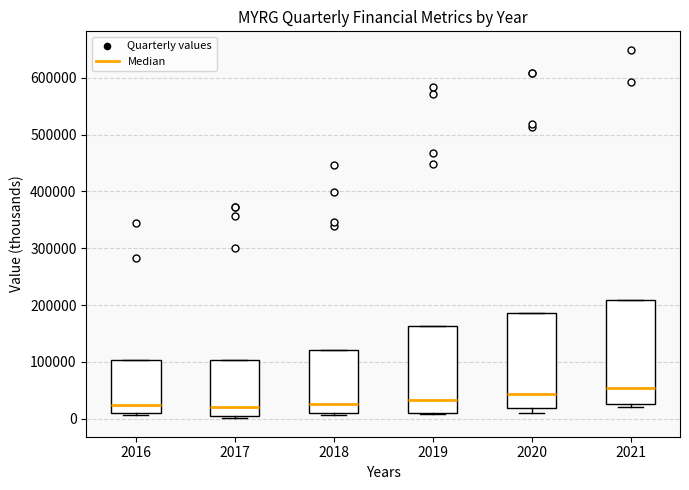

Reading left to right, transcribe this box plot: for each box, give where its median line is, the range the box spans, and where its two whiskers end, as read against the y-axis. The values are not printed on the chart, so give them approximately, as read against the axis.

2016: median 20000, box 10000 to 100000, whiskers 10000 (just below the box's lower edge) to 100000
2017: median 20000, box 0 to 100000, whiskers 0 (just below the box's lower edge) to 100000
2018: median 30000, box 10000 to 120000, whiskers 10000 (just below the box's lower edge) to 120000
2019: median 30000, box 10000 to 160000, whiskers 10000 to 160000
2020: median 40000, box 20000 to 190000, whiskers 10000 to 190000
2021: median 50000, box 30000 to 210000, whiskers 20000 to 210000